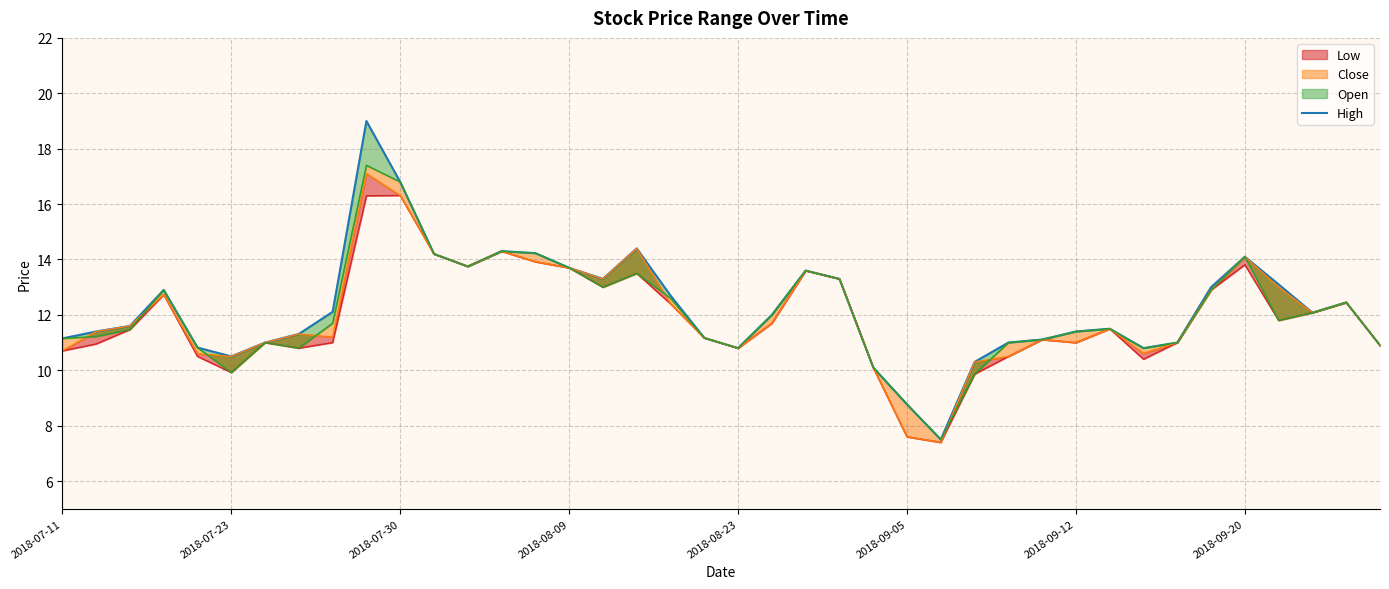

Which has a higher value, 16 or 36?

16